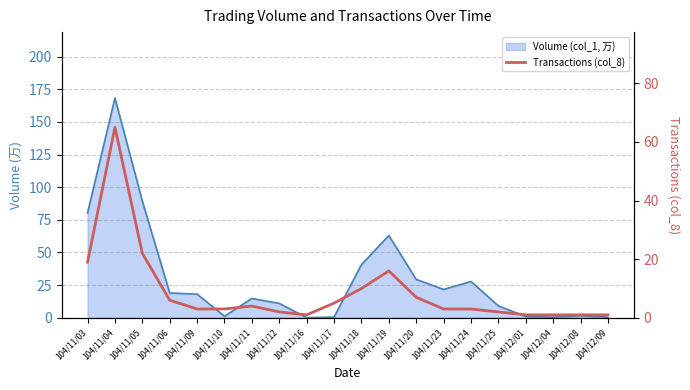

The chart shows a value of 2 at 104/11/12. True or false?

True